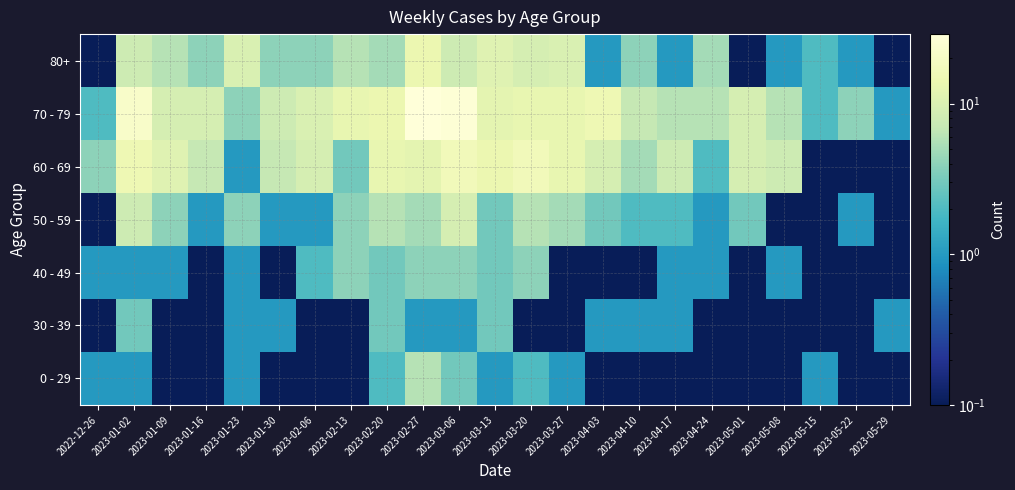

What is the greatest value displayed?

29.0